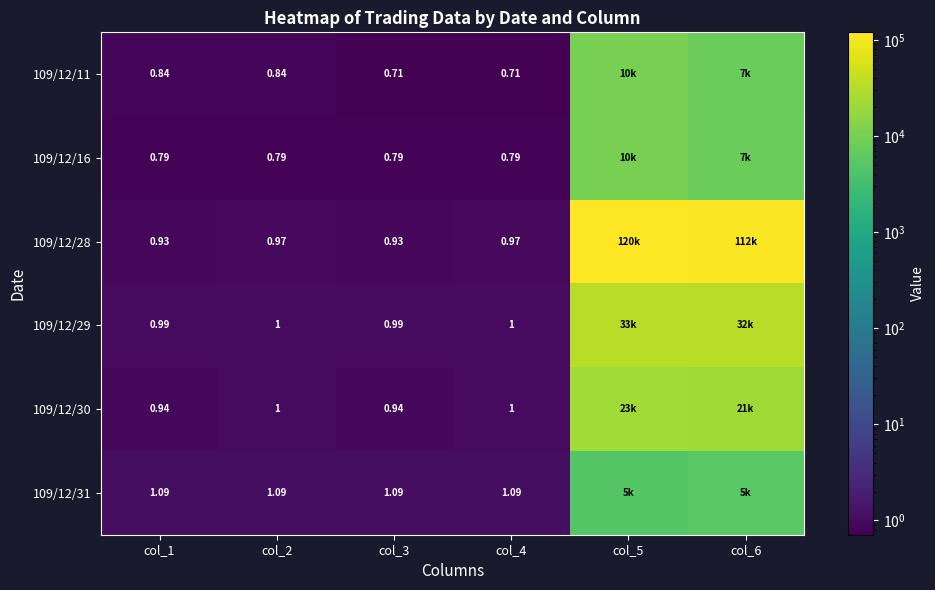

True or false: 109/12/29 has a value of 1.0 at col_1.

True